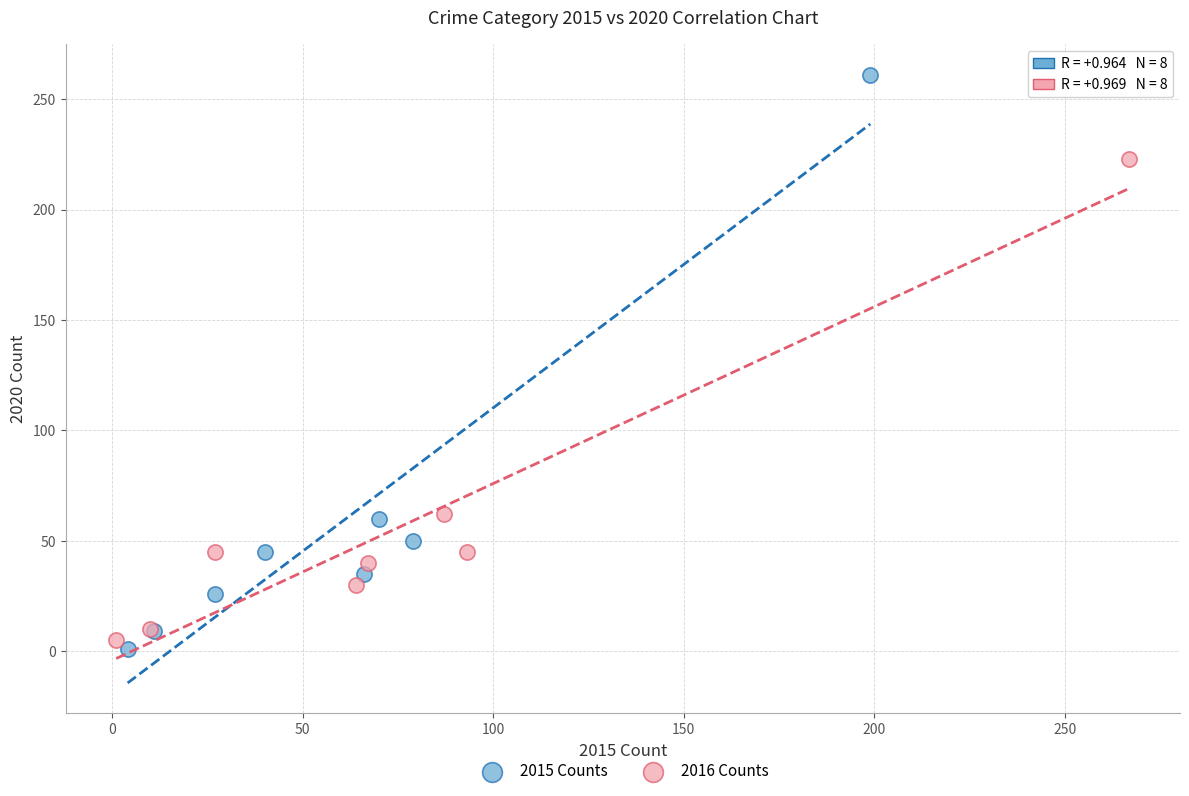

Which series reaches the minimum Y coordinate?

2015 Counts